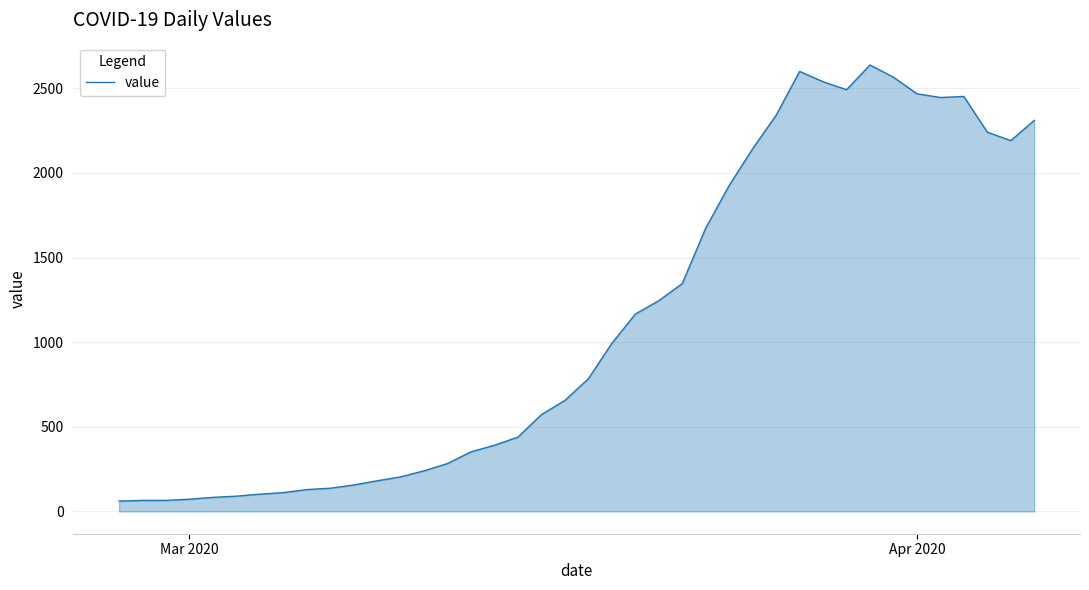

What is the difference between the maximum and second lowest values?

2573